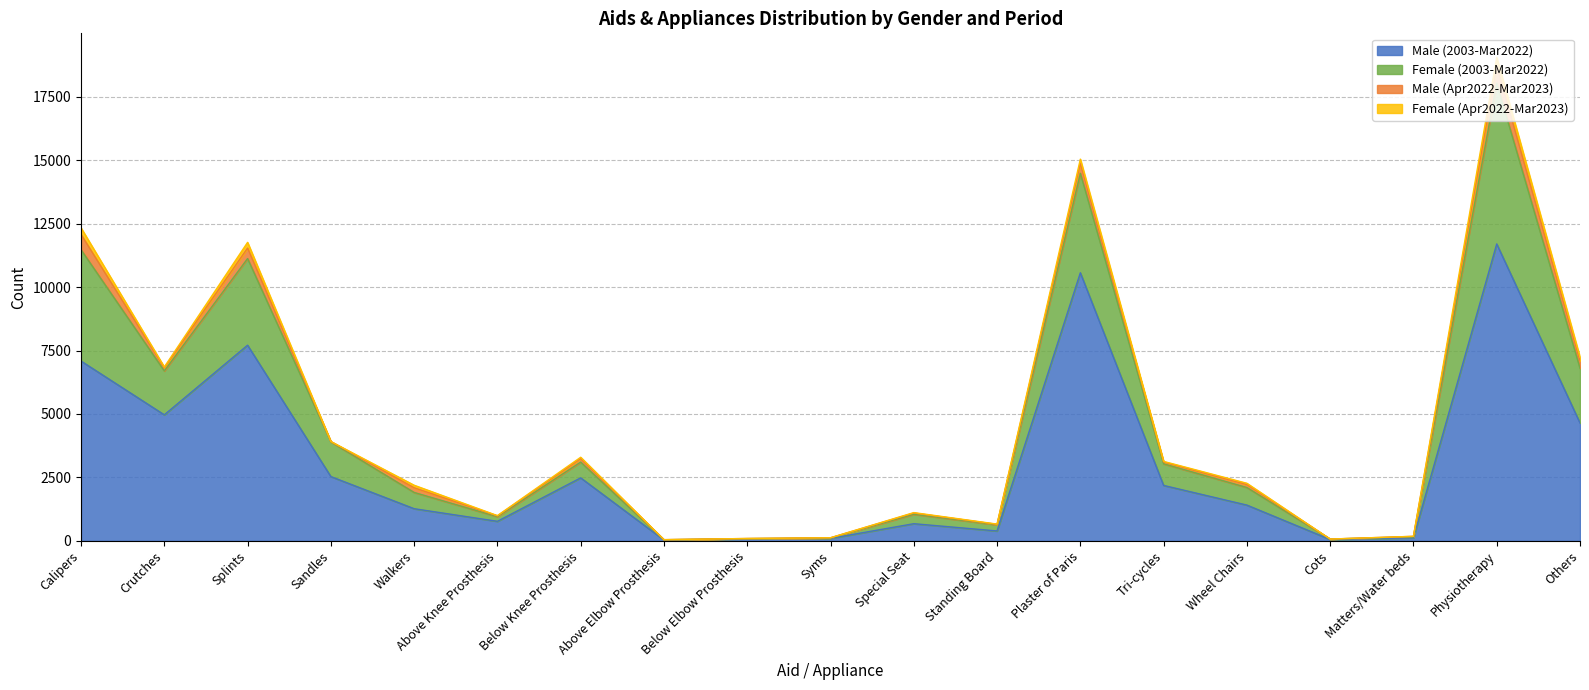

What is the minimum value shown in the chart?

34